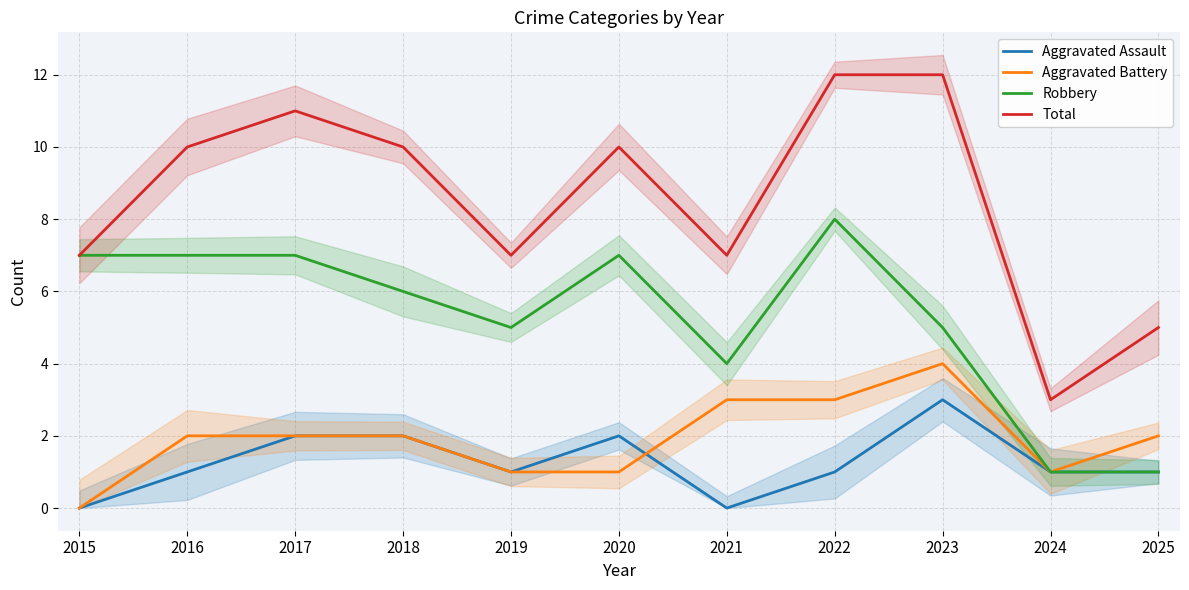

Where is Aggravated Battery nearest to the value 2?

2016